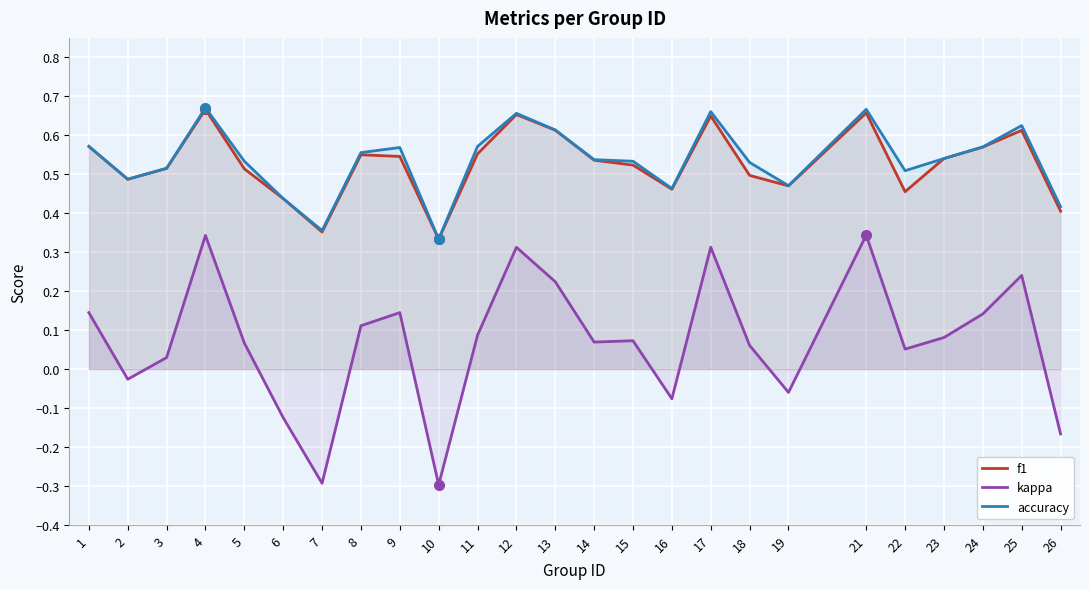

True or false: accuracy and f1 intersect in this chart.

True